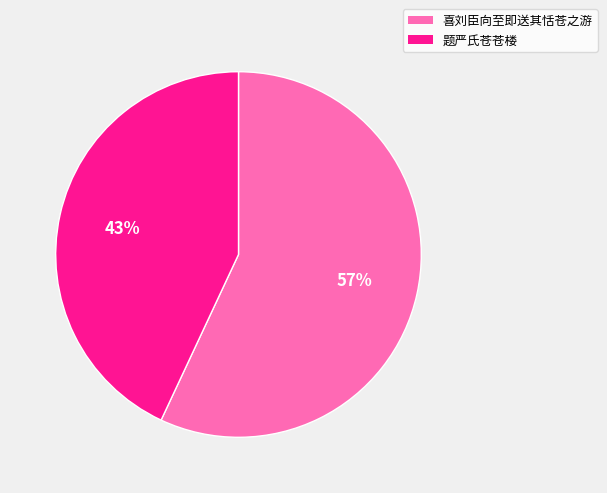

Rank the categories by value from highest to lowest.

喜刘臣向至即送其恬苍之游, 题严氏苍苍楼